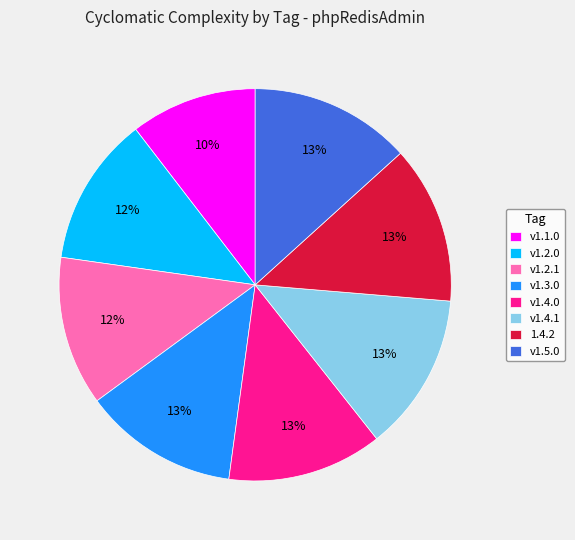

To the nearest percent, what is the average slice percentage?

12%